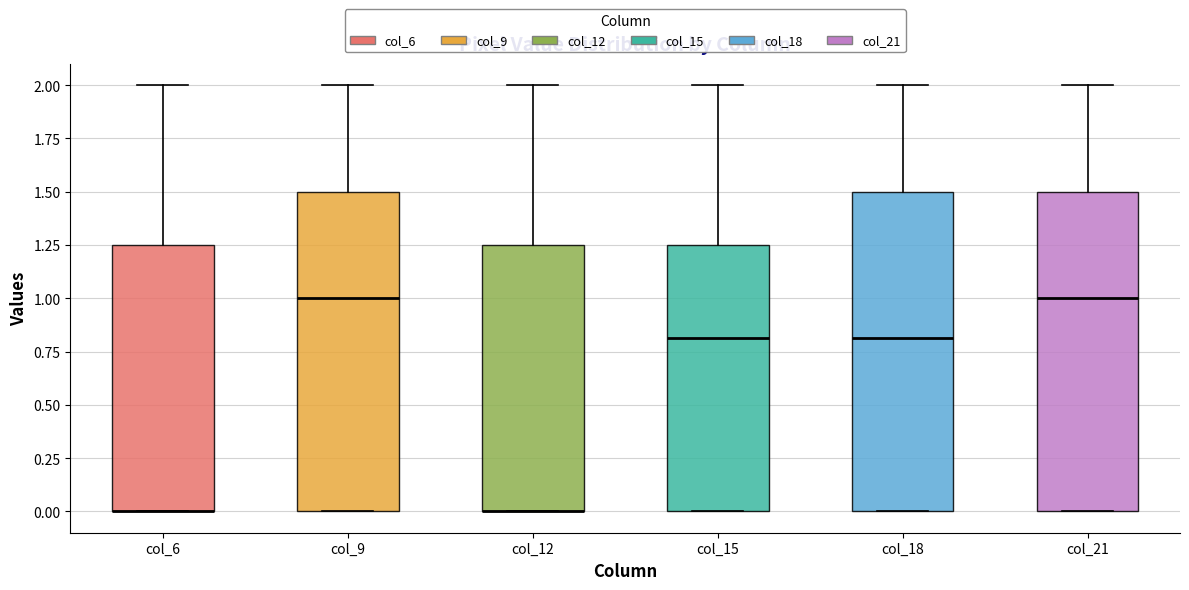

Reading left to right, read every box against the y-axis: the position of its median line, the range the box covers, and the ends of its whiskers. The values are not printed on the chart, so give them approximately, as read against the axis.

col_6: median 0.00 (drawn on the box's lower edge), box 0.00 to 1.25, whiskers 0.00 to 2.00
col_9: median 1.00, box 0.00 to 1.50, whiskers 0.00 to 2.00
col_12: median 0.00 (drawn on the box's lower edge), box 0.00 to 1.25, whiskers 0.00 to 2.00
col_15: median 0.80, box 0.00 to 1.25, whiskers 0.00 to 2.00
col_18: median 0.80, box 0.00 to 1.50, whiskers 0.00 to 2.00
col_21: median 1.00, box 0.00 to 1.50, whiskers 0.00 to 2.00